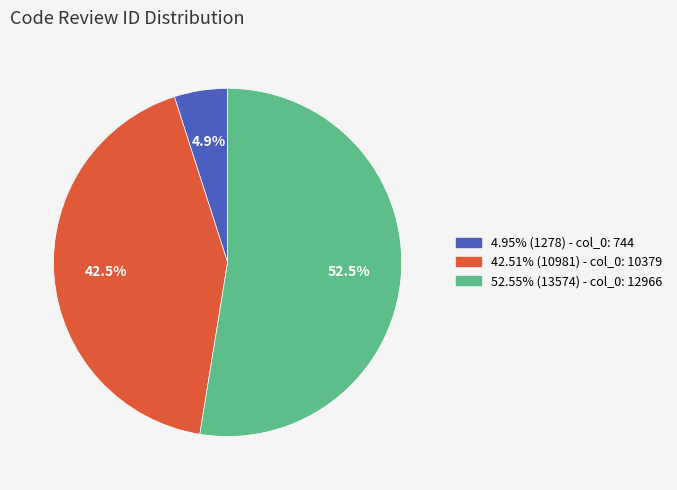

Count the number of slices in the pie.

3